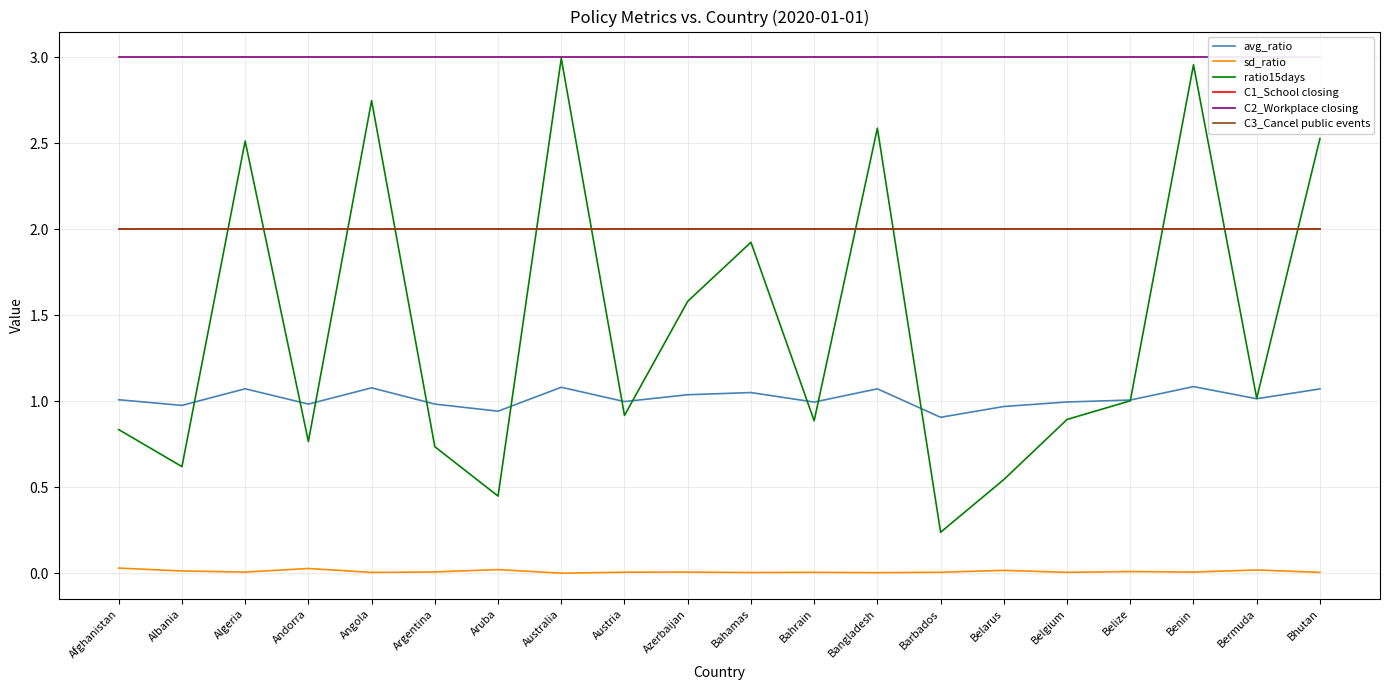

Does the chart display data point markers on the line(s)?

No